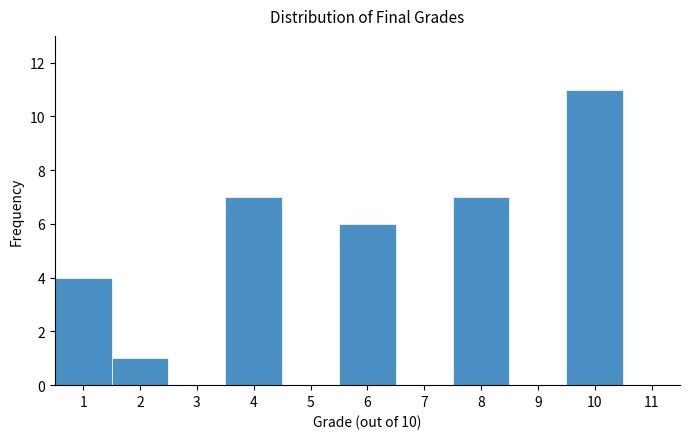

Reading left to right, transcribe this chart: for each bar, give the range it covers on the x-axis and its height. The values are not printed on the chart, so give them approximately, as read against the axis.

0.5 to 1.5: 4
1.5 to 2.5: 1
2.5 to 3.5: 0
3.5 to 4.5: 7
4.5 to 5.5: 0
5.5 to 6.5: 6
6.5 to 7.5: 0
7.5 to 8.5: 7
8.5 to 9.5: 0
9.5 to 10.5: 11
10.5 to 11.5: 0